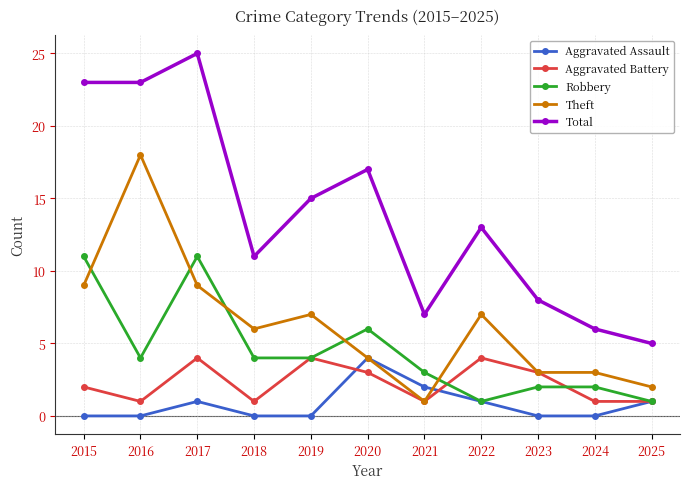

Where is the first local minimum for Theft?

2018